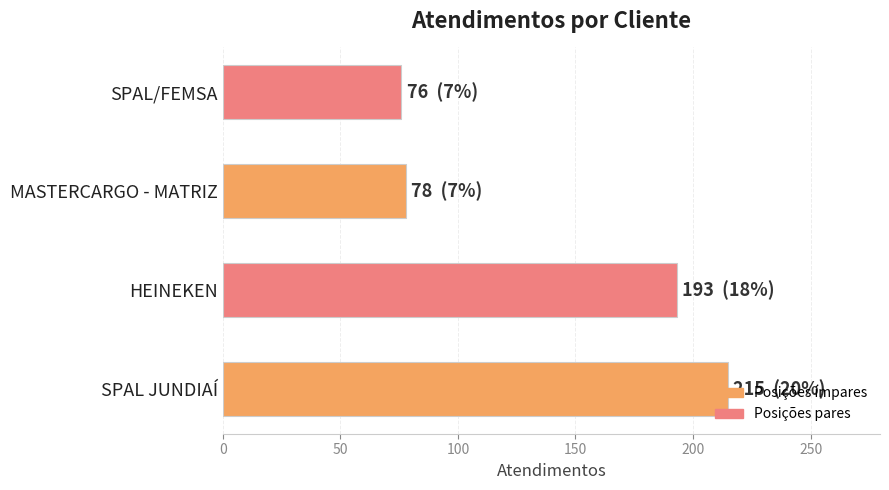

Which category has the highest value across all series?

SPAL JUNDIAÍ